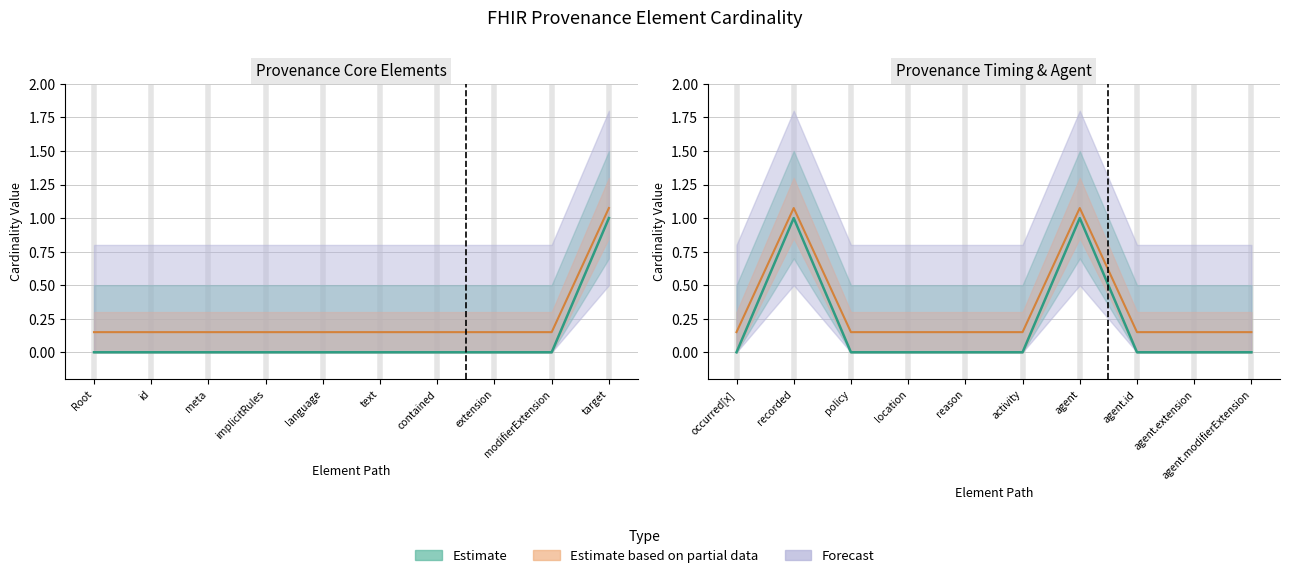

What is the greatest value displayed?

1